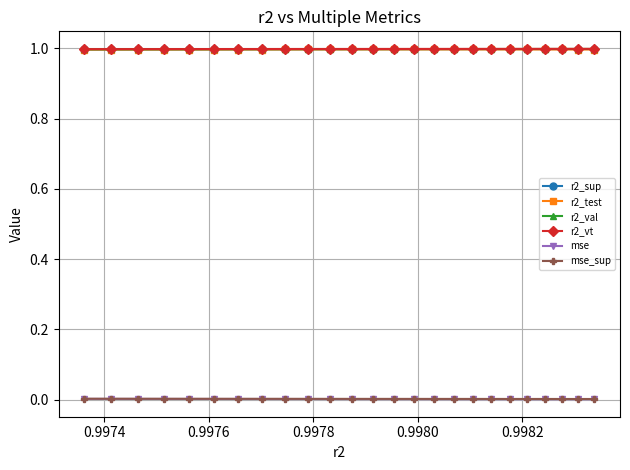

What is the greatest value displayed?

1.0